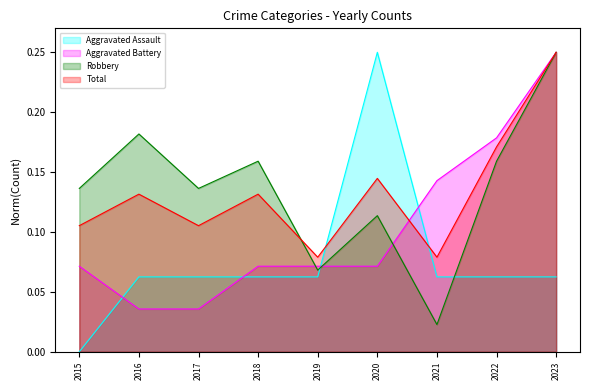

What is the total value across all series at 2020?

0.6